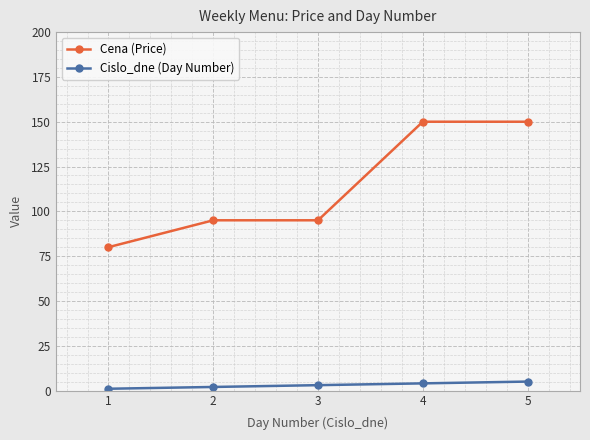

Which series has the widest spread of values?

Cena (Price)